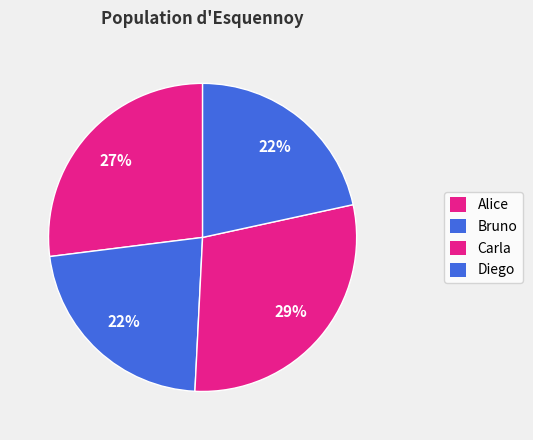

Is it true that Bruno is 10% of the pie?

False